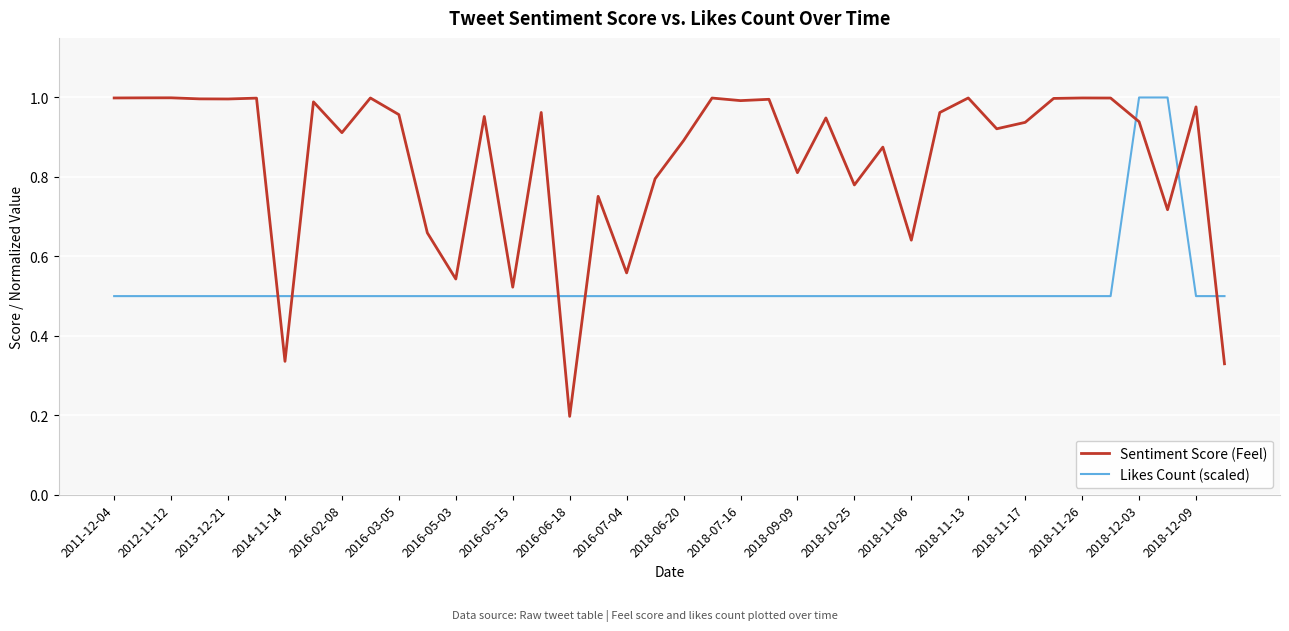

Which series has the largest range (max minus min)?

Sentiment Score (Feel)